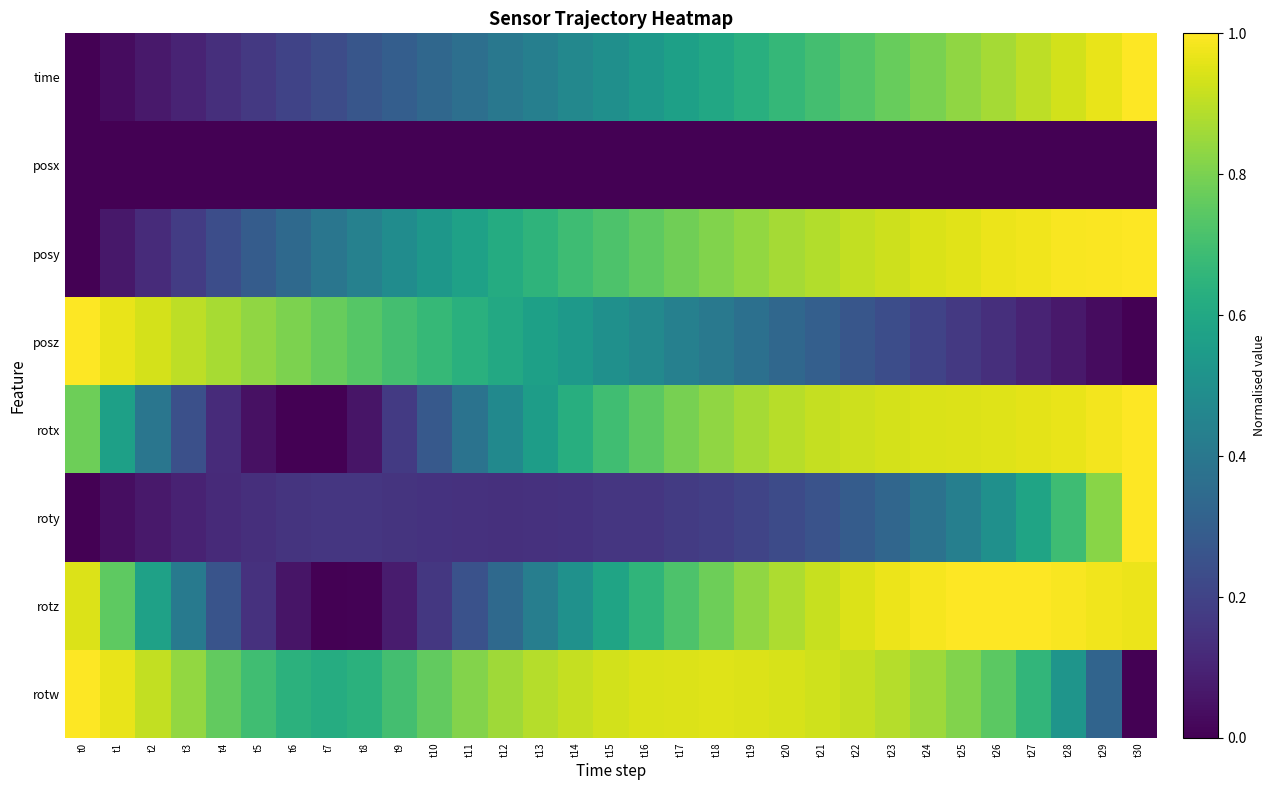

What is the total value across all series at t10?

2.9